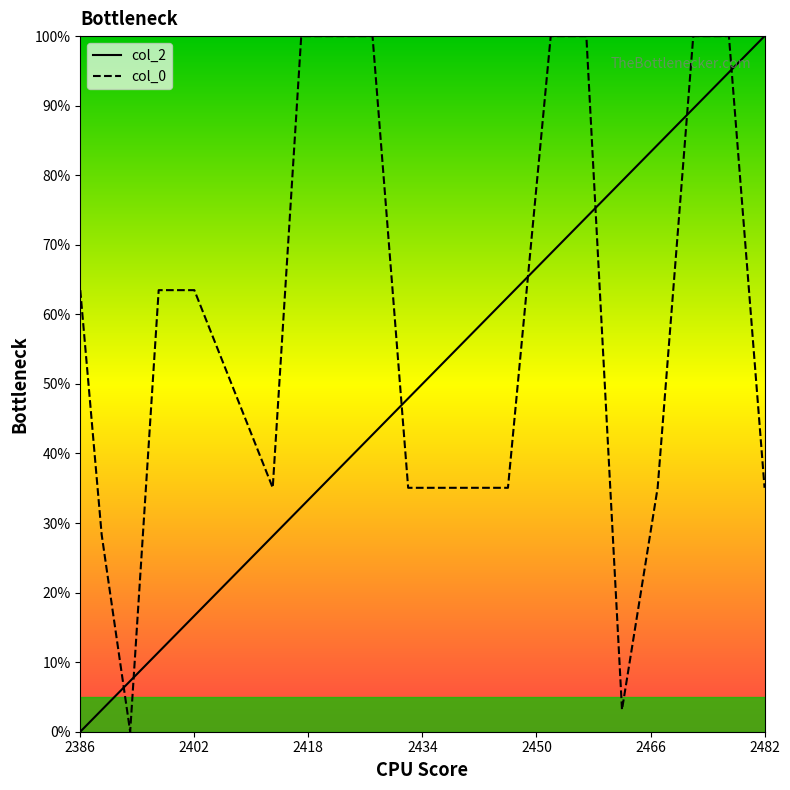

Which series ends up on top after the final intersection of col_0 and col_2?

col_2